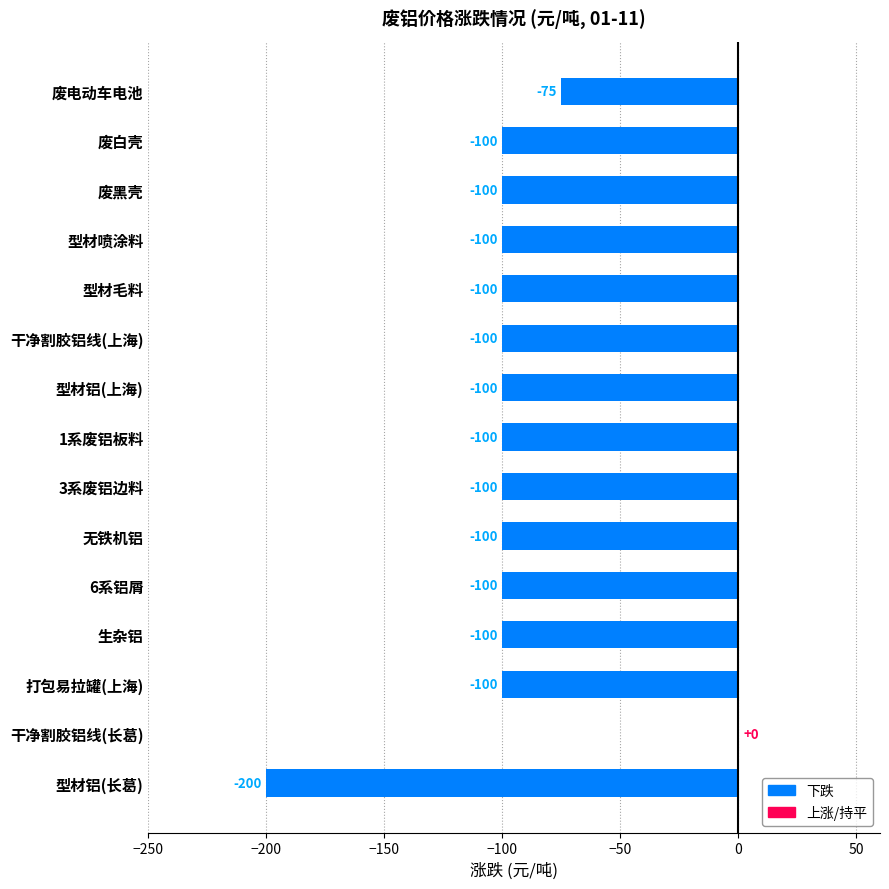

Is it true that the value at 无铁机铝 is -100?

True